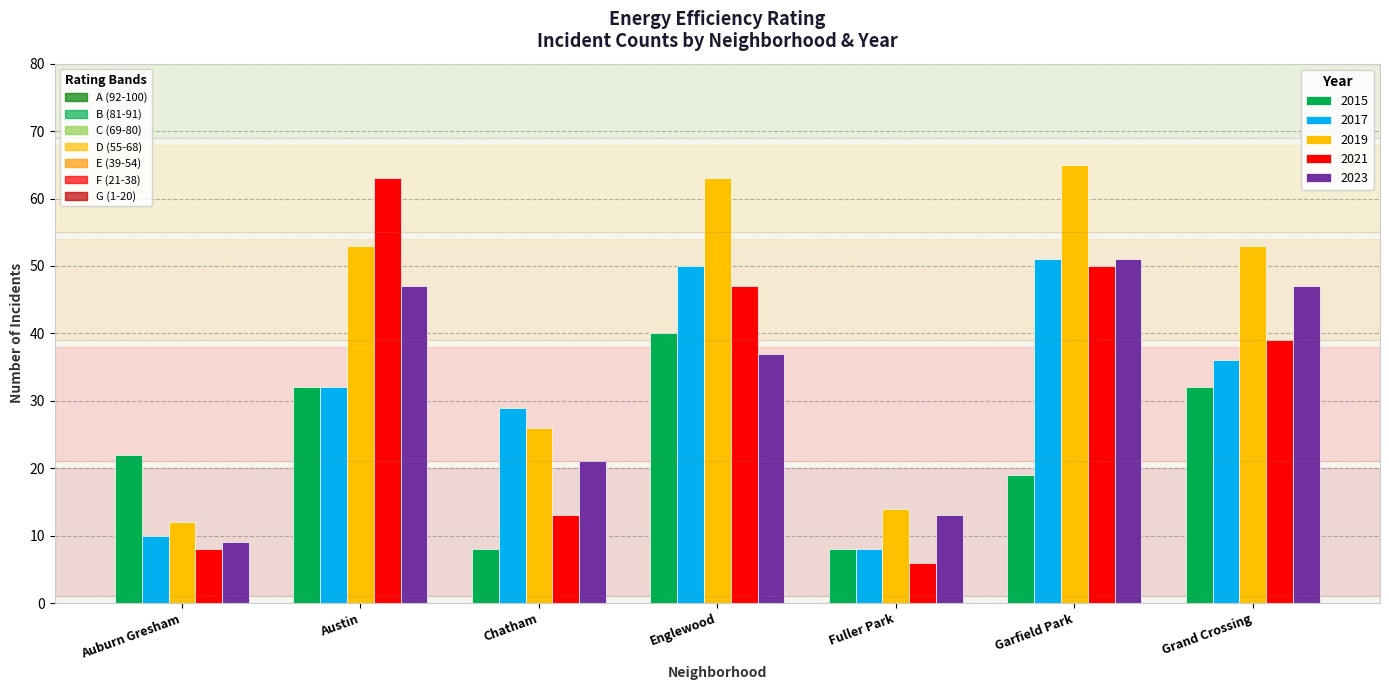

What is the maximum value shown in the chart?

65